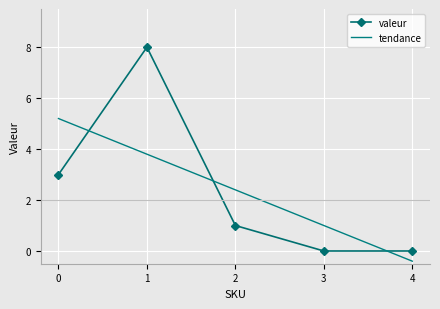

True or false: there are more than 0 points higher than both neighbors.

True